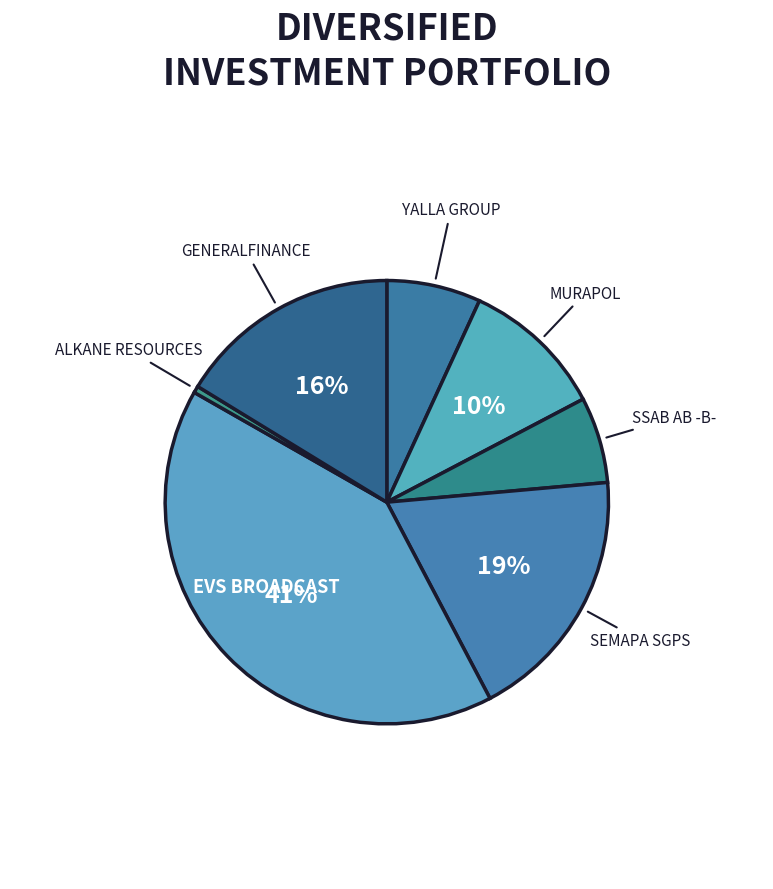

To the nearest percent, what portion does SEMAPA SGPS represent?

19%